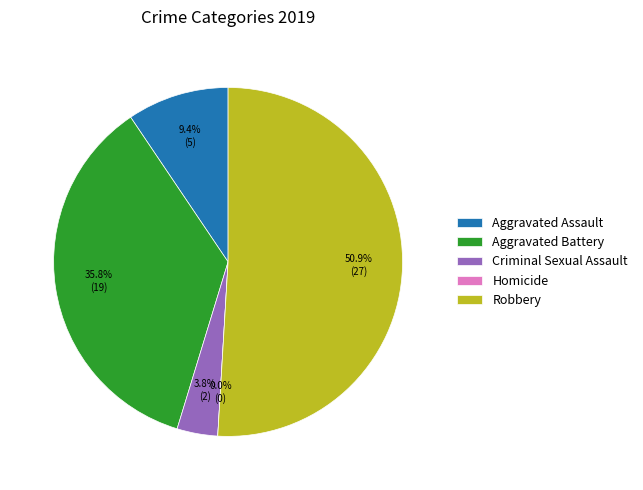

Which has a higher value, Homicide or Aggravated Assault?

Aggravated Assault